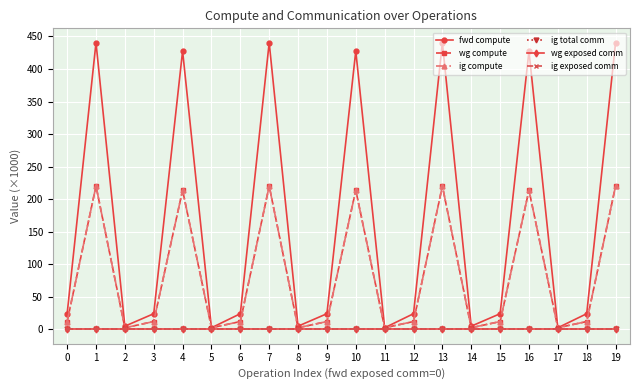

True or false: ig exposed comm has more than 0 interior local peaks.

False